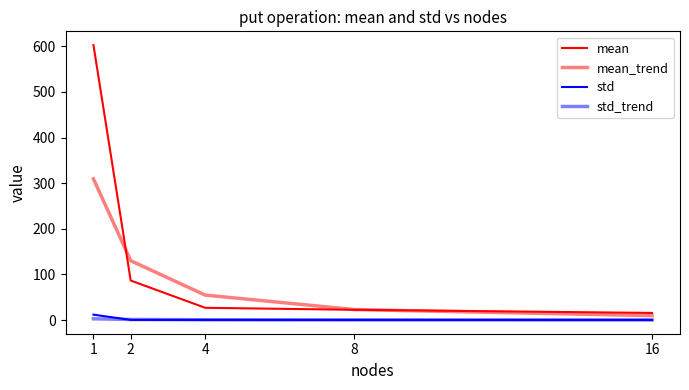

True or false: mean_trend and std_trend cross at least once.

False